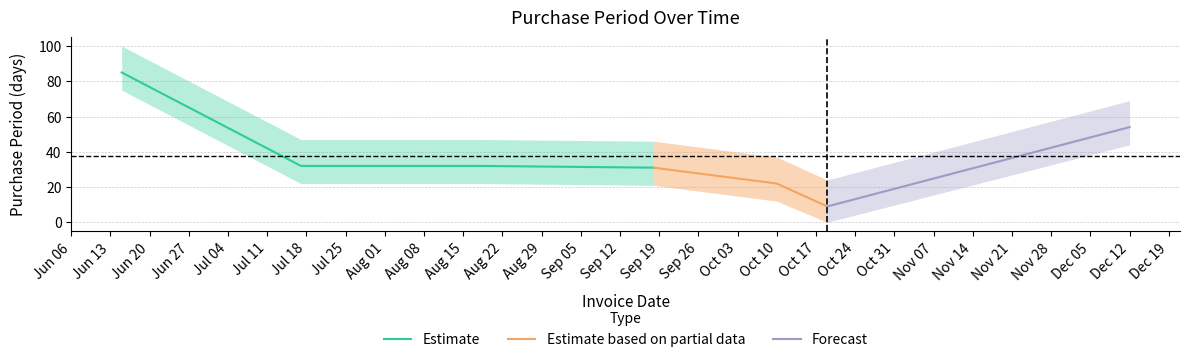

Count the number of categories in the chart.

7